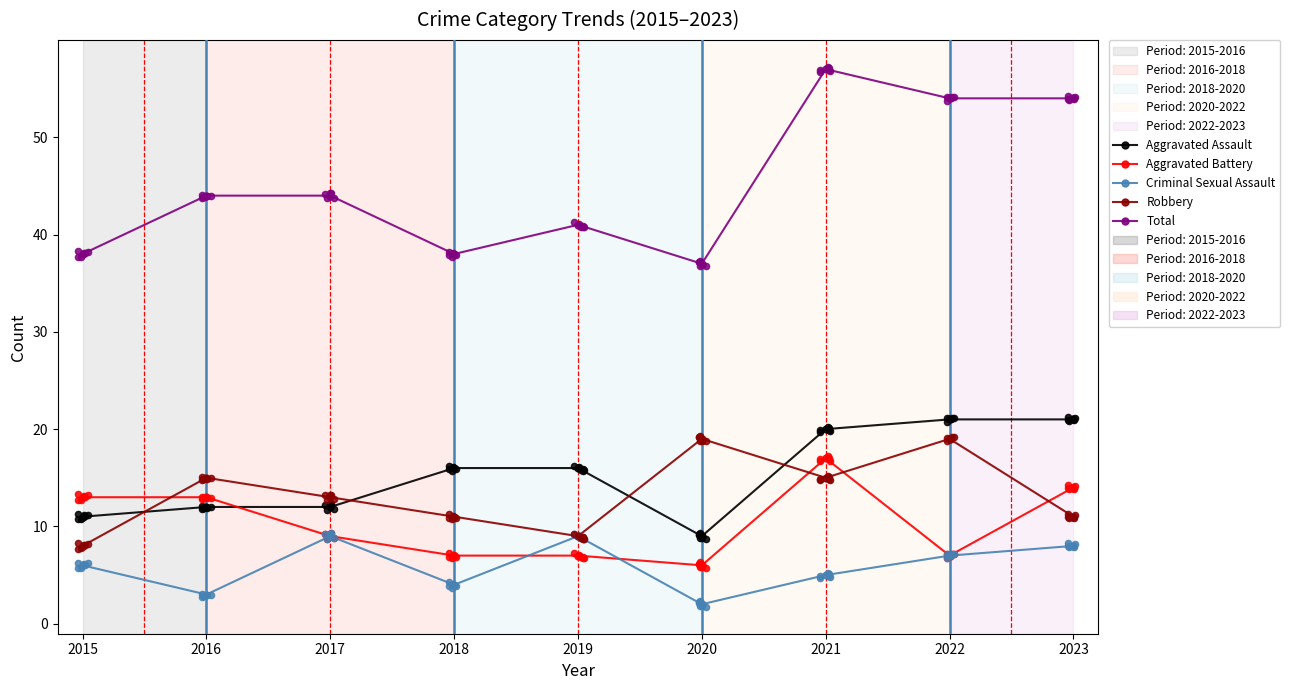

Which series has the largest total across all categories?

Total